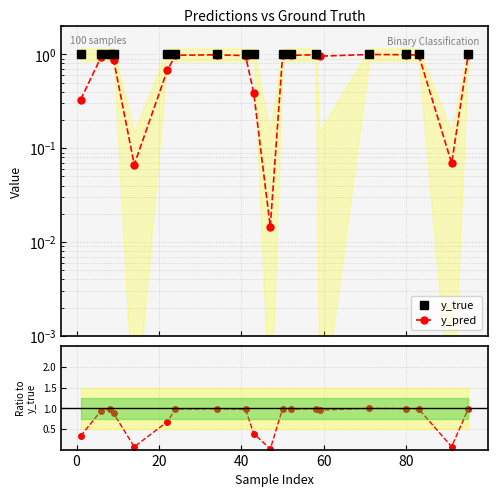

What is the difference between the maximum and second lowest values in the y_pred series?

0.9